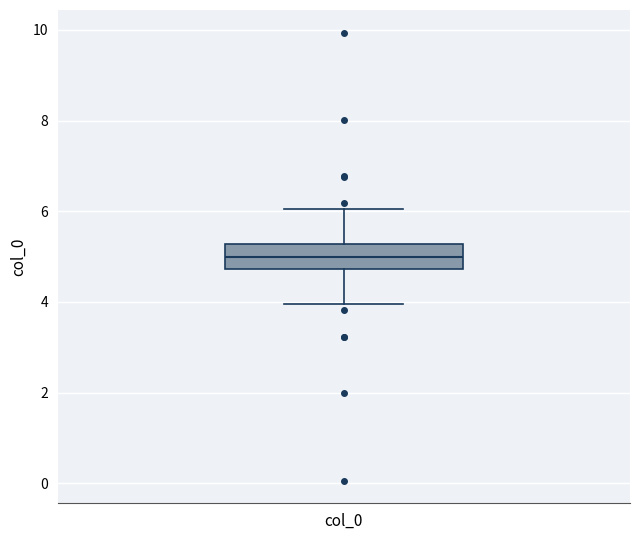

Transcribe this box plot: give where the median line is, the range the box spans, and where the two whiskers end, as read against the y-axis. The values are not printed on the chart, so give them approximately, as read against the axis.

median 5.0, box 4.8 to 5.2, whiskers 4.0 to 6.0